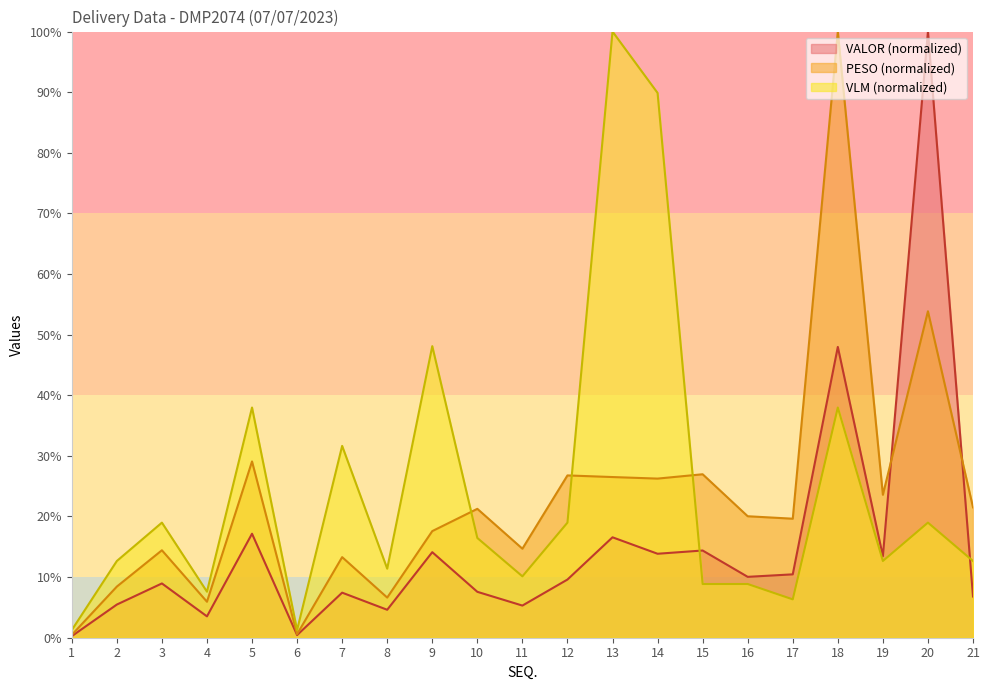

Rank the series by their average value, from lowest to highest.

VALOR (normalized), PESO (normalized), VLM (normalized)